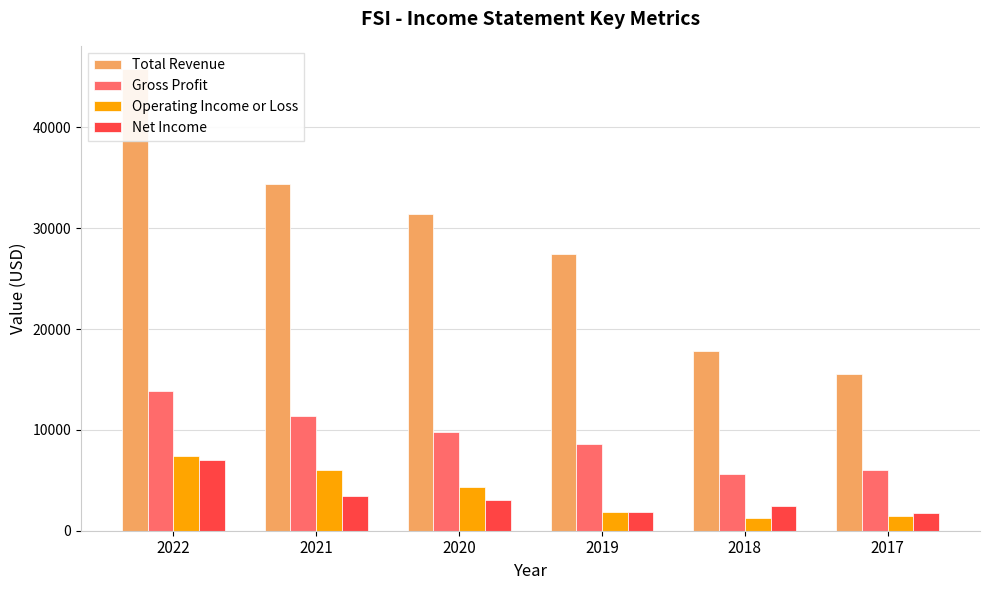

Which has a higher value, 2021 or 2020?

2021